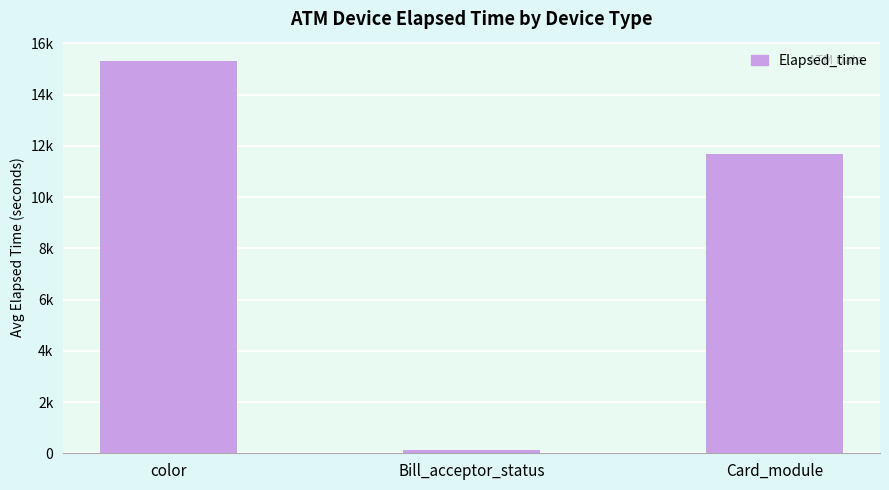

Does the chart contain any negative values?

No